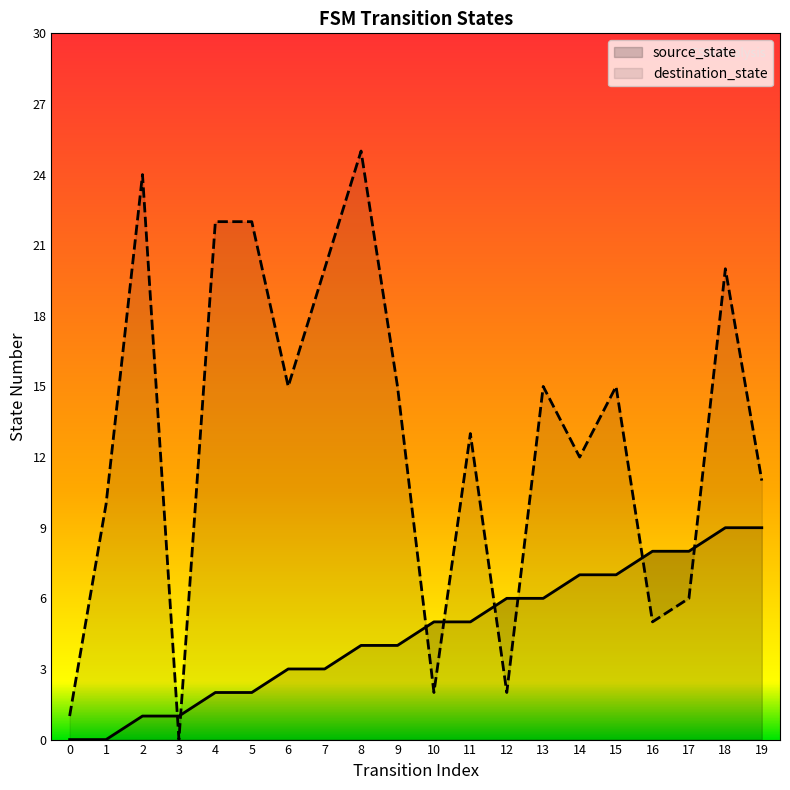

Reading right to left, transcribe all the data shown in this chart.

source_state: 19=9	18=9	17=8	16=8	15=7	14=7	13=6	12=6	11=5	10=5	9=4	8=4	7=3	6=3	5=2	4=2	3=1	2=1	1=0	0=0
destination_state: 19=11	18=20	17=6	16=5	15=15	14=12	13=15	12=2	11=13	10=2	9=15	8=25	7=20	6=15	5=22	4=22	3=0	2=24	1=10	0=1